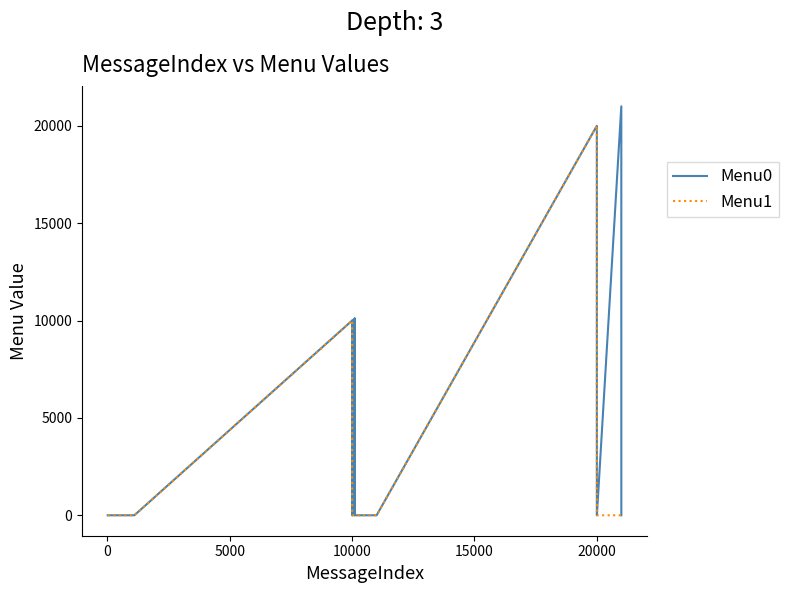

Rank the series by their average value, from highest to lowest.

Menu0, Menu1